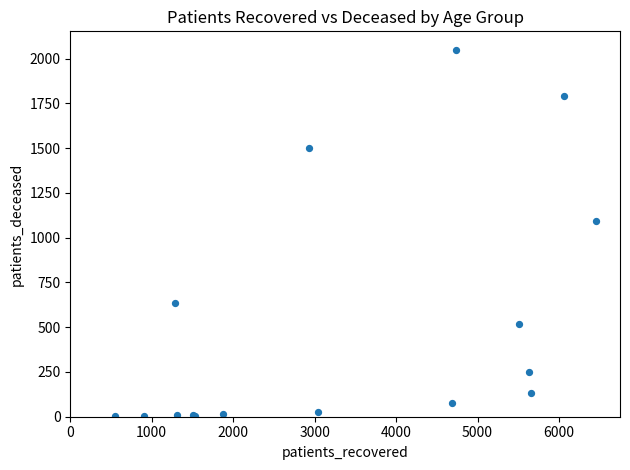

What Y value in the scatter plot is closest to 1026?

1091